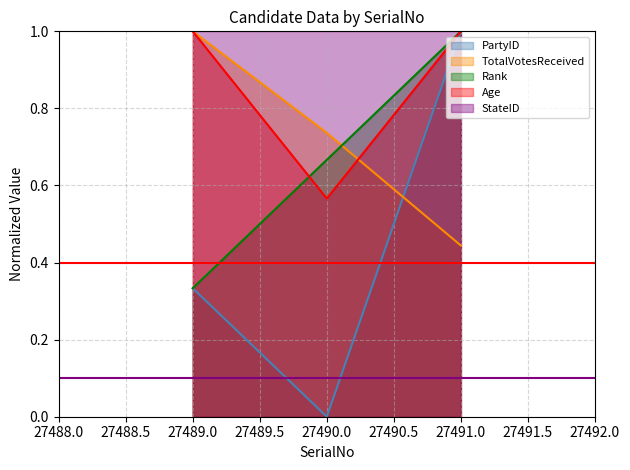

True or false: TotalVotesReceived has a value of 0.2 at 27491.0.

False